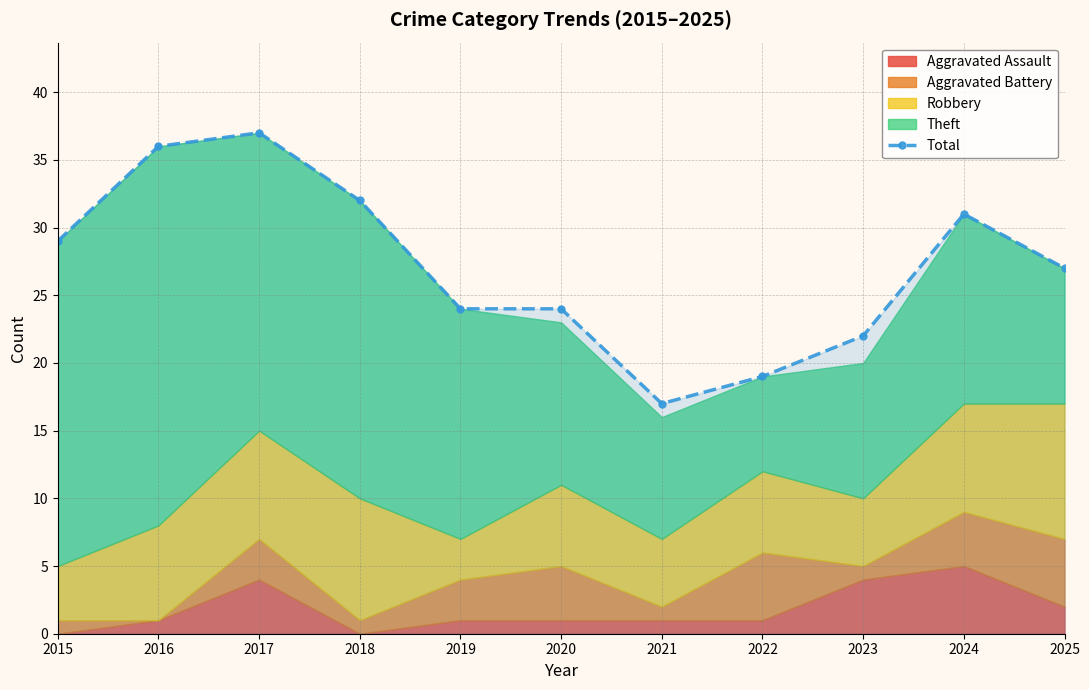

At which category does the chart reach its minimum across all series?

2021